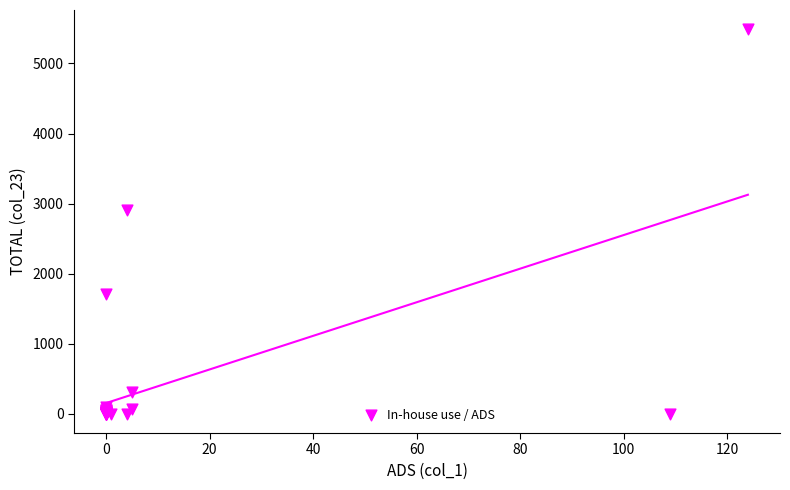

What Y value in the scatter plot is closest to 2744?

2910